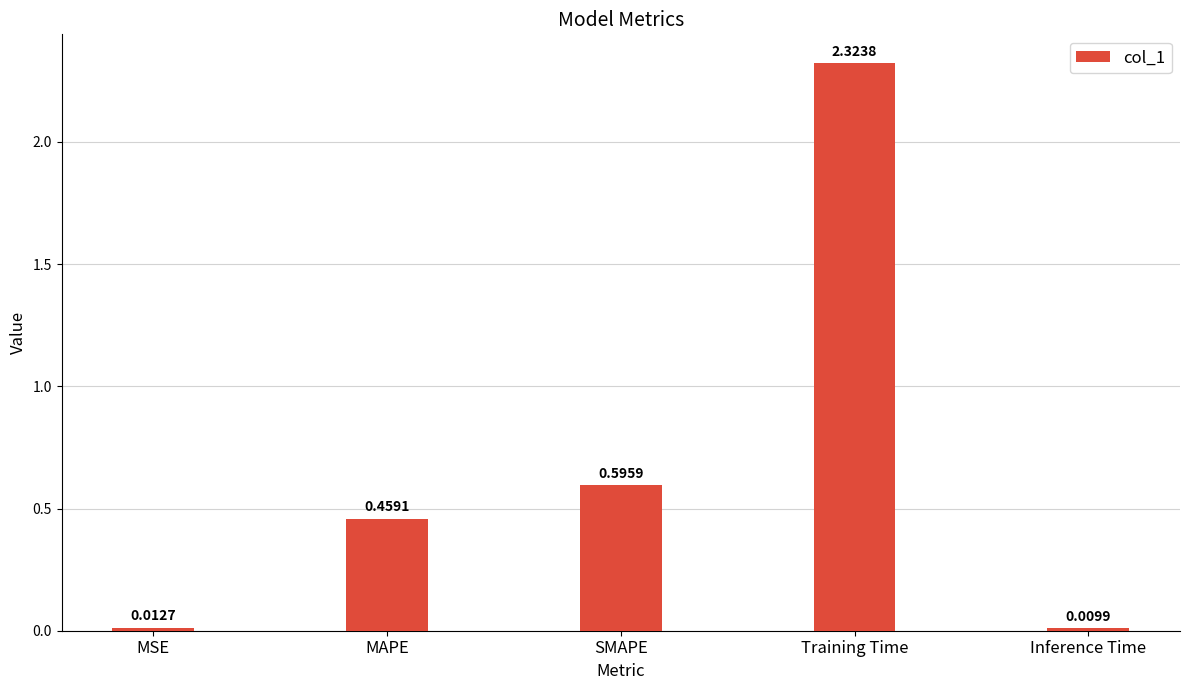

List the labels in order of value, largest first.

Training Time, SMAPE, MAPE, MSE, Inference Time